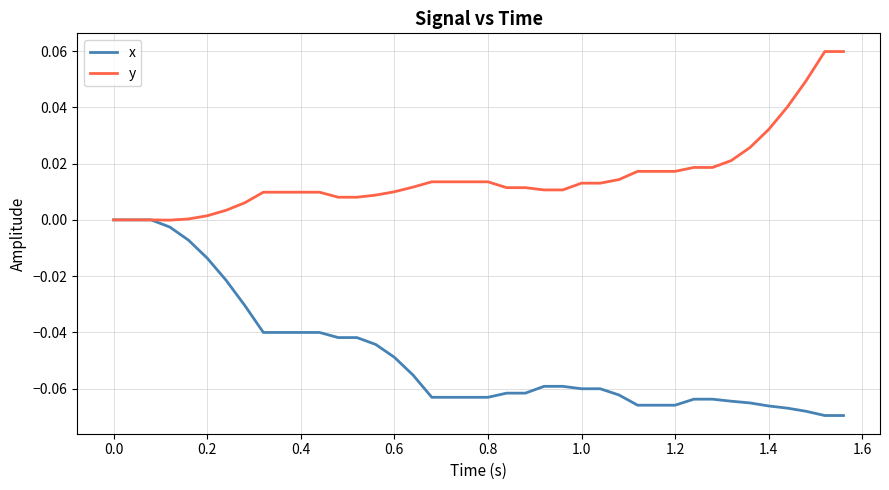

What are all the series names shown in the legend?

x, y